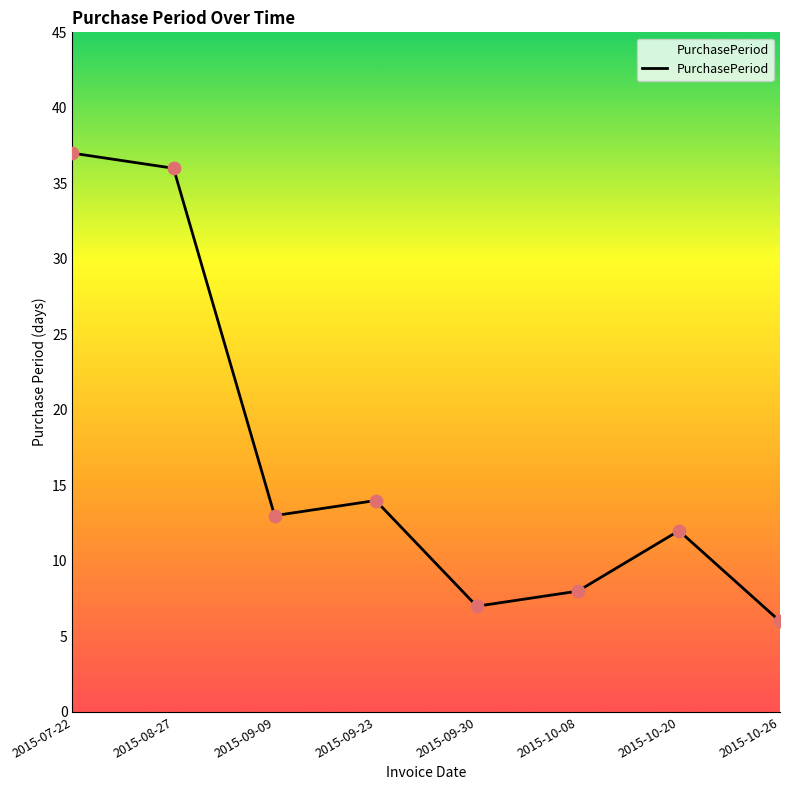

Approximately how many times larger is the value at 2015-10-20 compared to 2015-09-09?

0.9